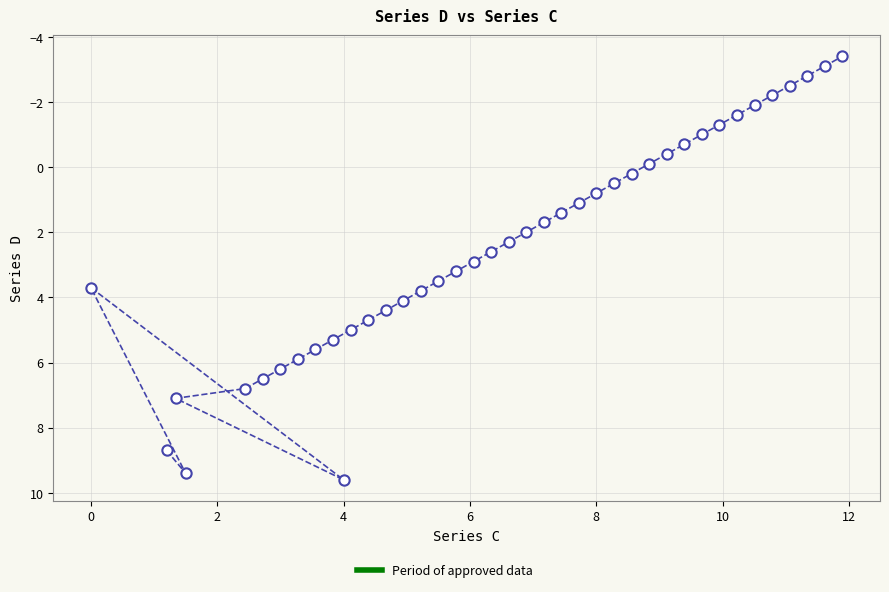

What is the range of X values (max minus min)?

11.9